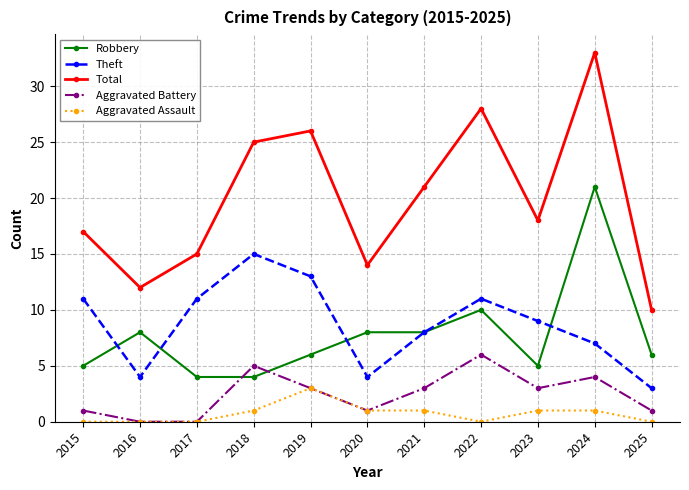

Is it true that Total equals 12 at 2016?

True